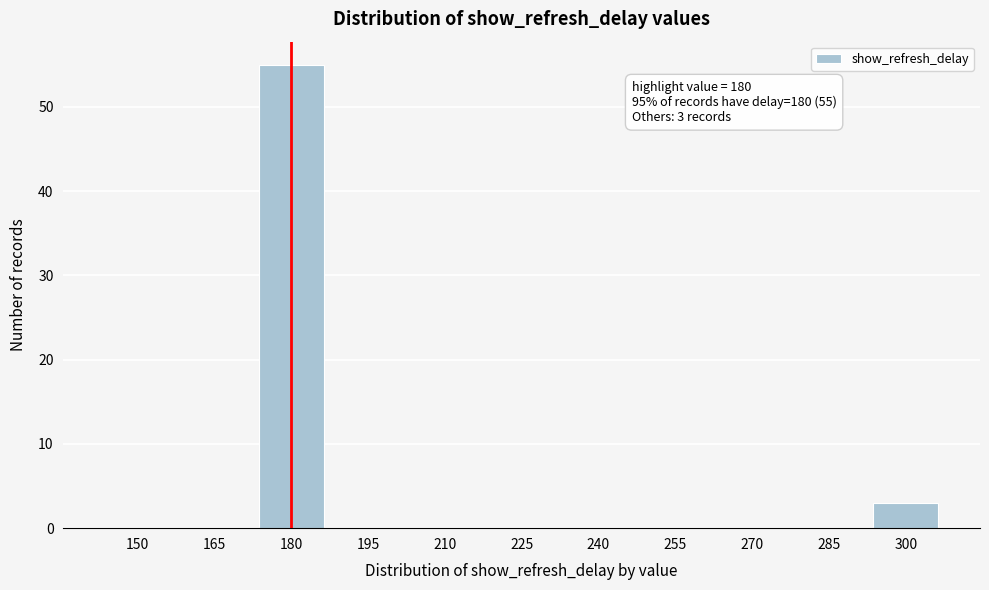

Reading left to right, list all the values displayed in this chart.

150=0	165=0	180=55	195=0	210=0	225=0	240=0	255=0	270=0	285=0	300=3